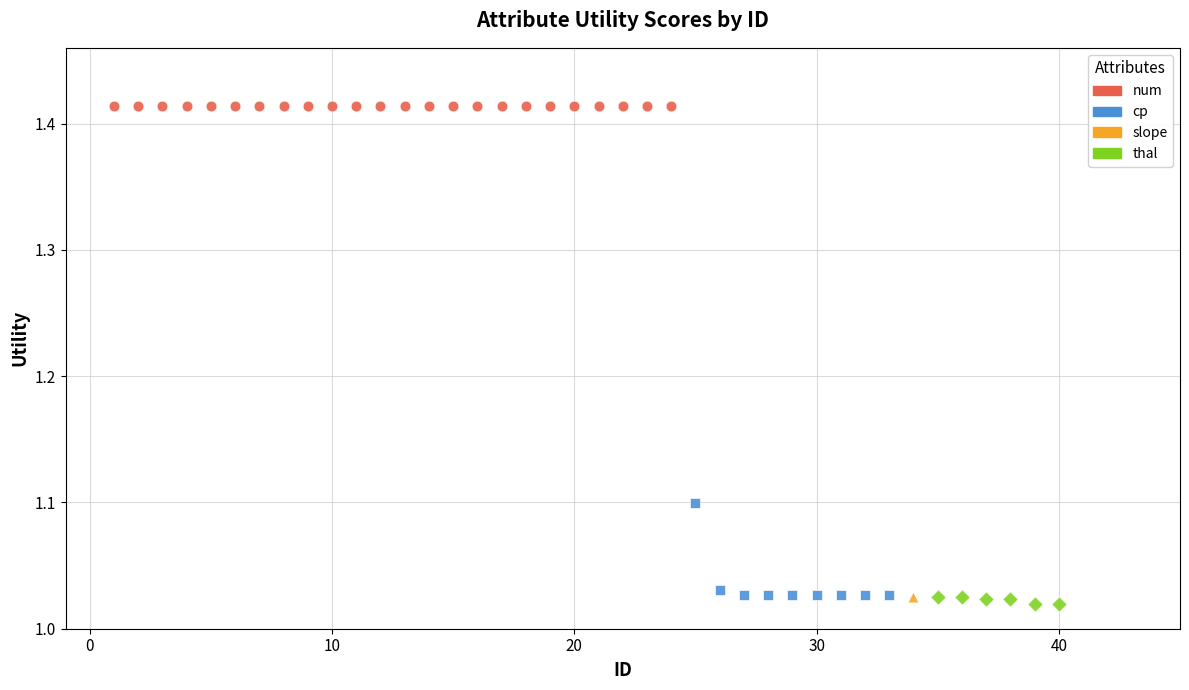

What are all the series names shown in the legend?

num, cp, slope, thal